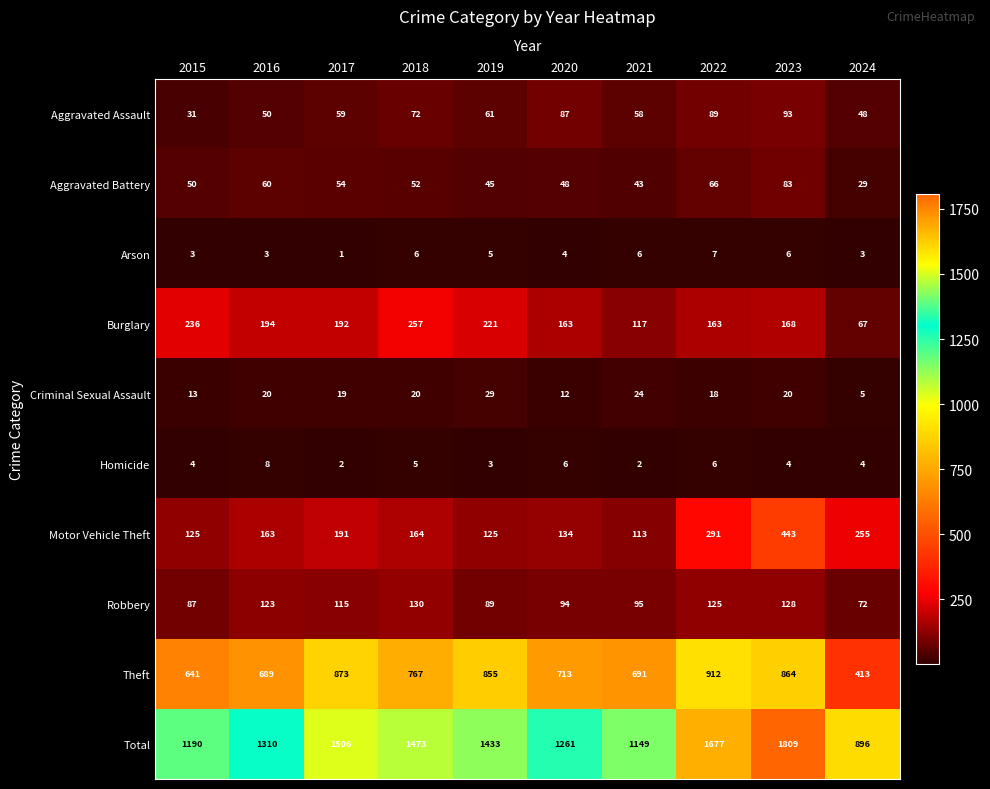

What is the greatest value displayed?

1809